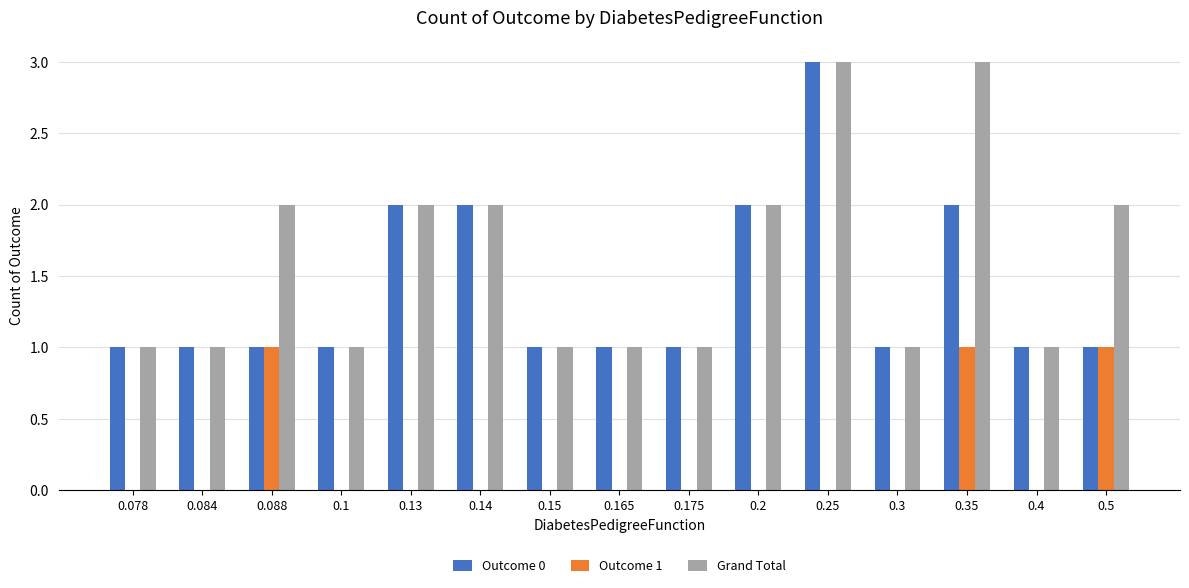

The value of Outcome 1 at 0.14 is -1. True or false?

False